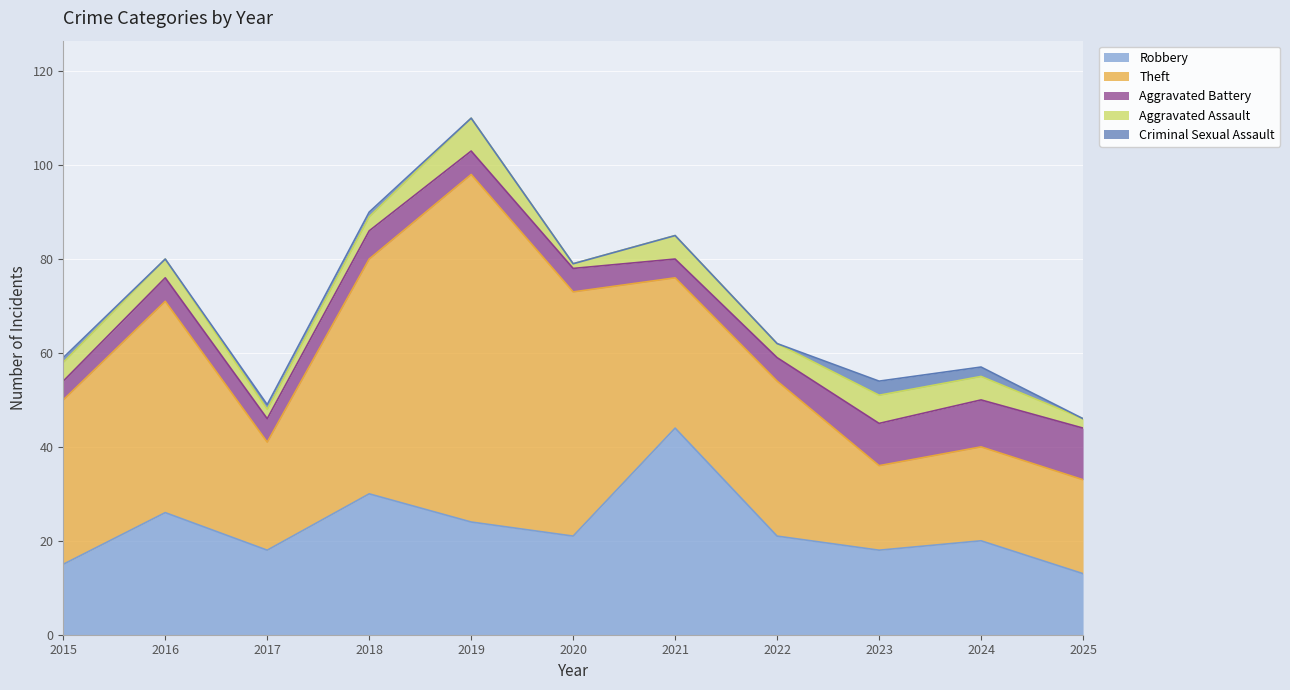

Read the Aggravated Assault value at 2020.

1